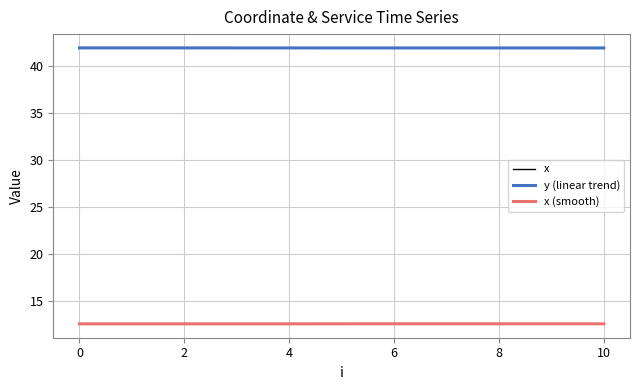

What is the maximum value for y (linear trend)?

42.0